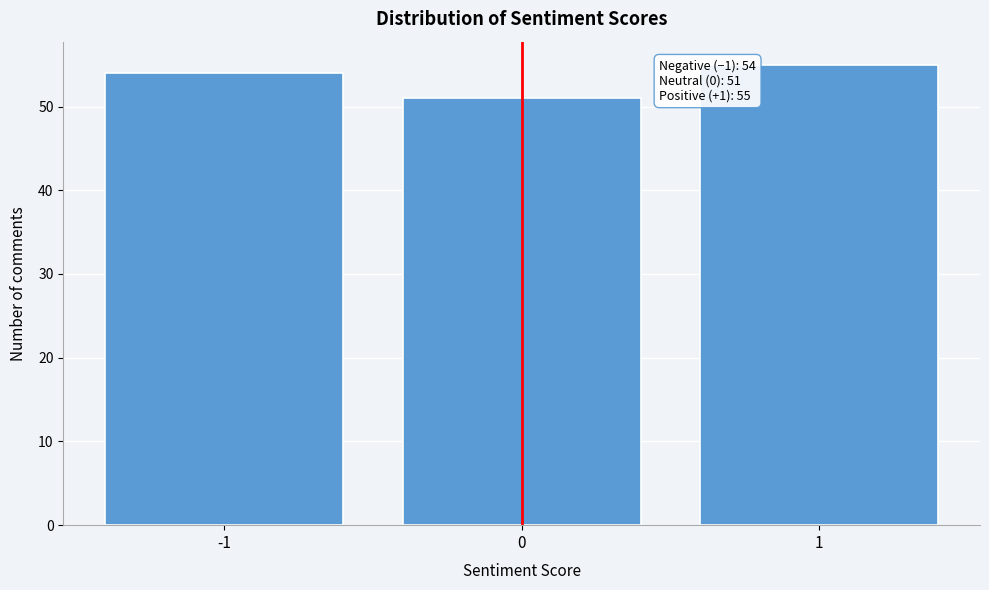

Reading right to left, extract all data points from this chart.

1=55	0=51	-1=54